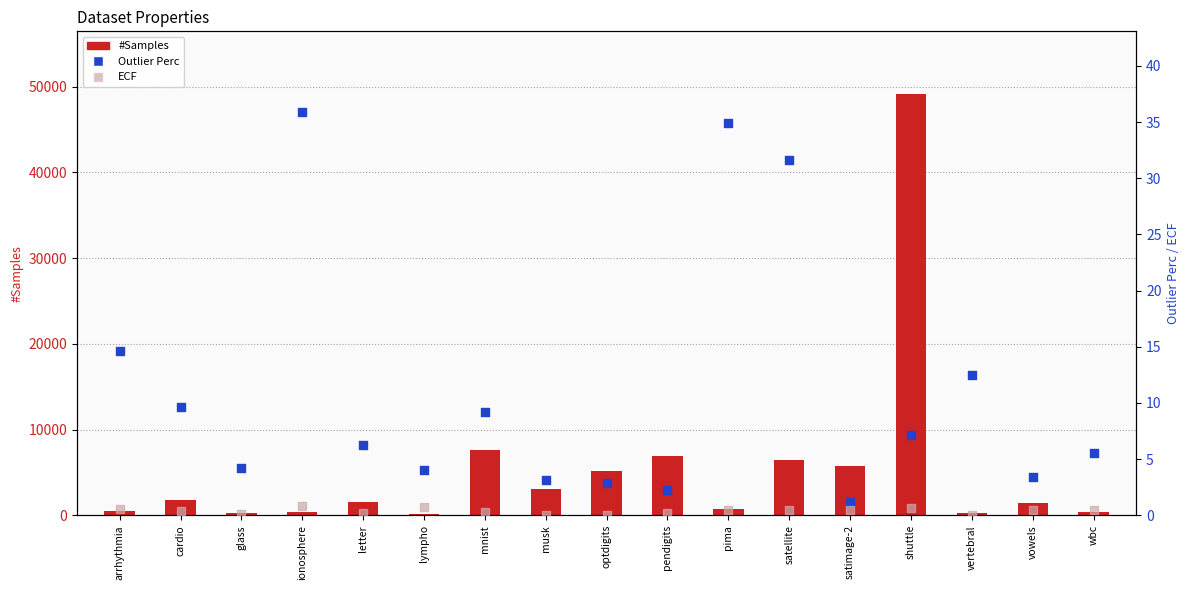

What is the total value across all series at lympho?

152.8